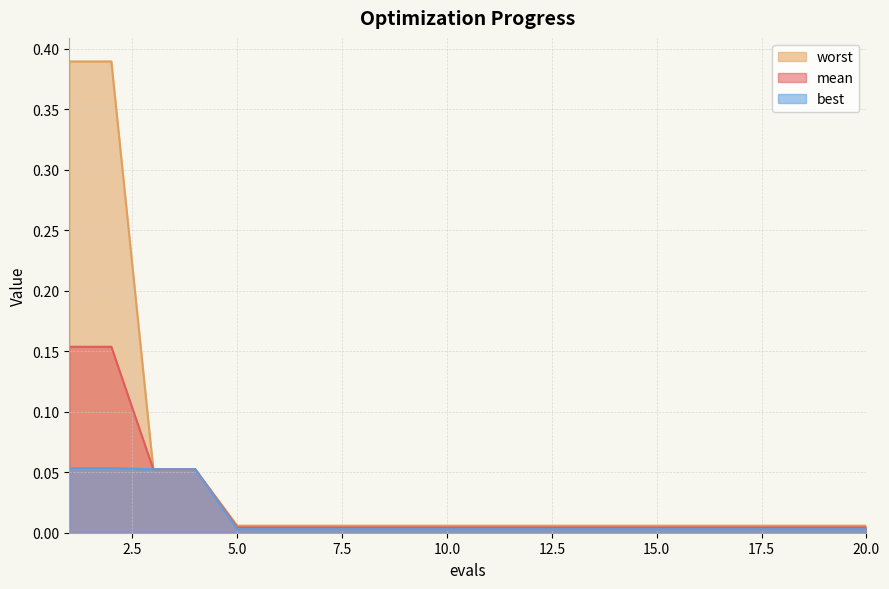

What is the sum of all worst values?

1.0